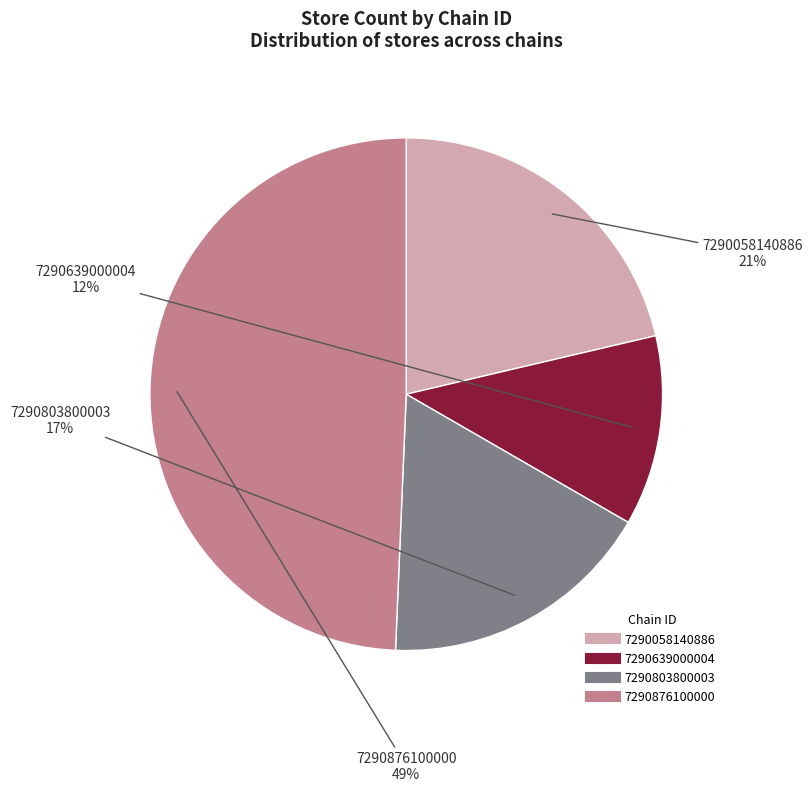

Which category has the biggest portion of the pie?

7290876100000